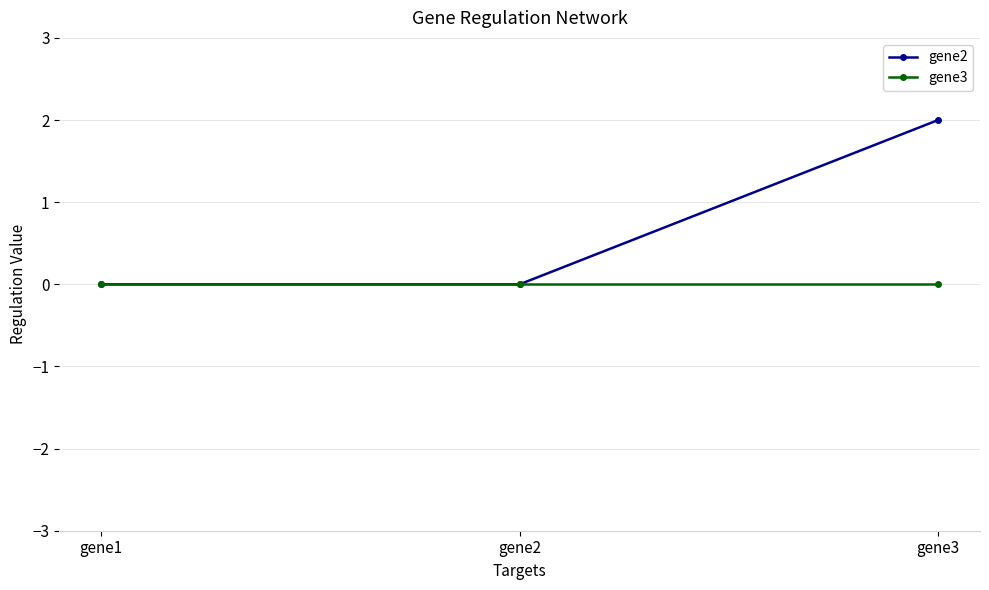

Reading right to left, extract all data points from this chart.

gene2: gene3=2	gene2=0	gene1=0
gene3: gene3=0	gene2=0	gene1=0